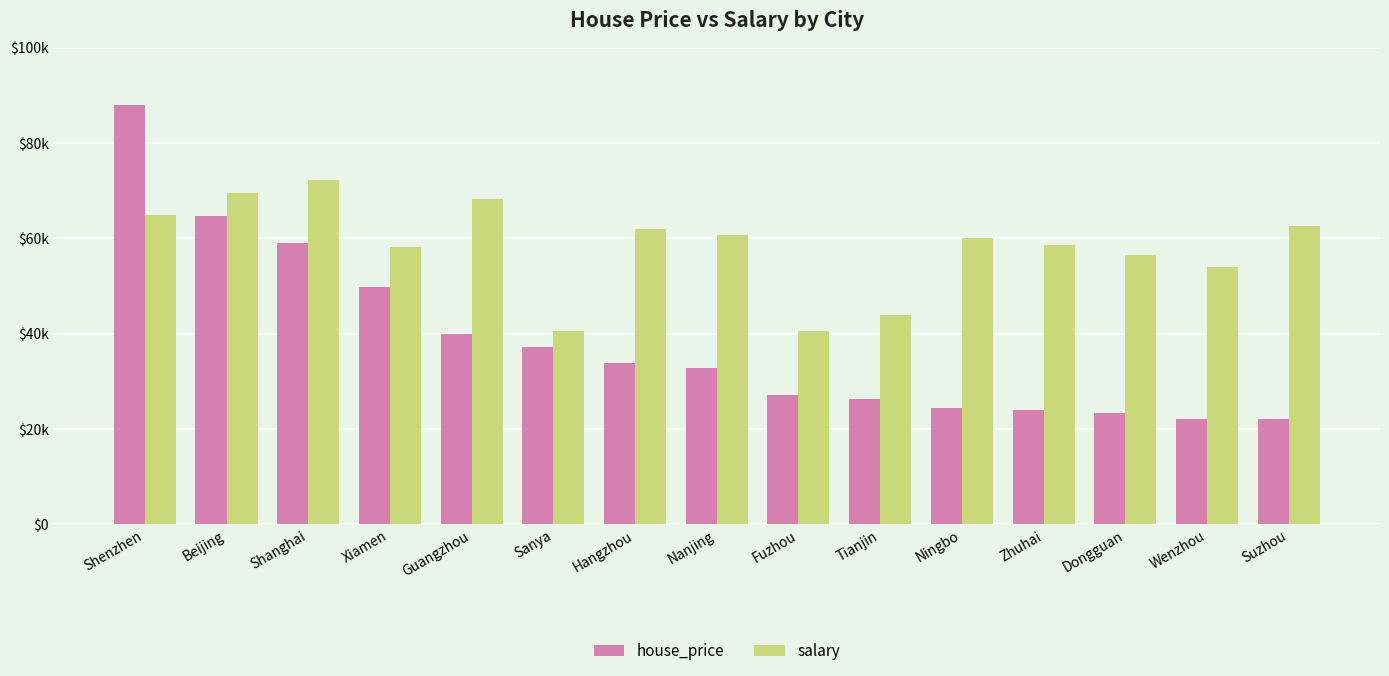

Which series has the largest range (max minus min)?

house_price